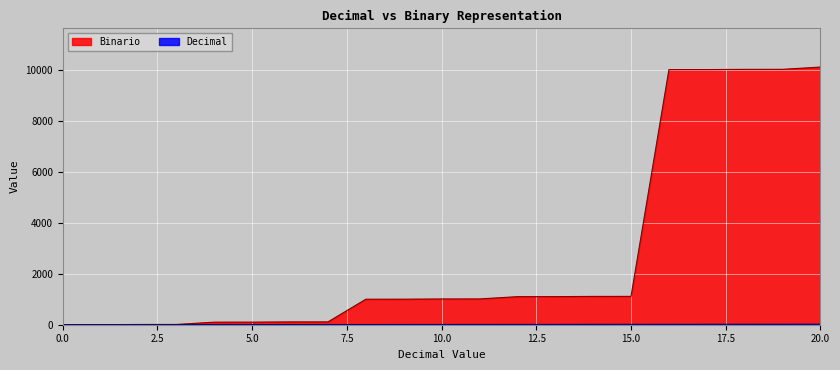

What is the total value across all series at 17?

10018